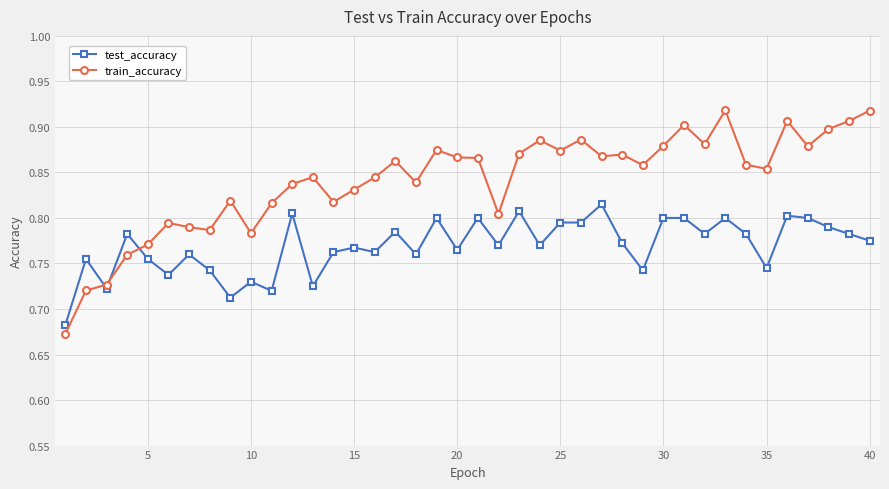

List the series in order of their overall mean, highest first.

train_accuracy, test_accuracy